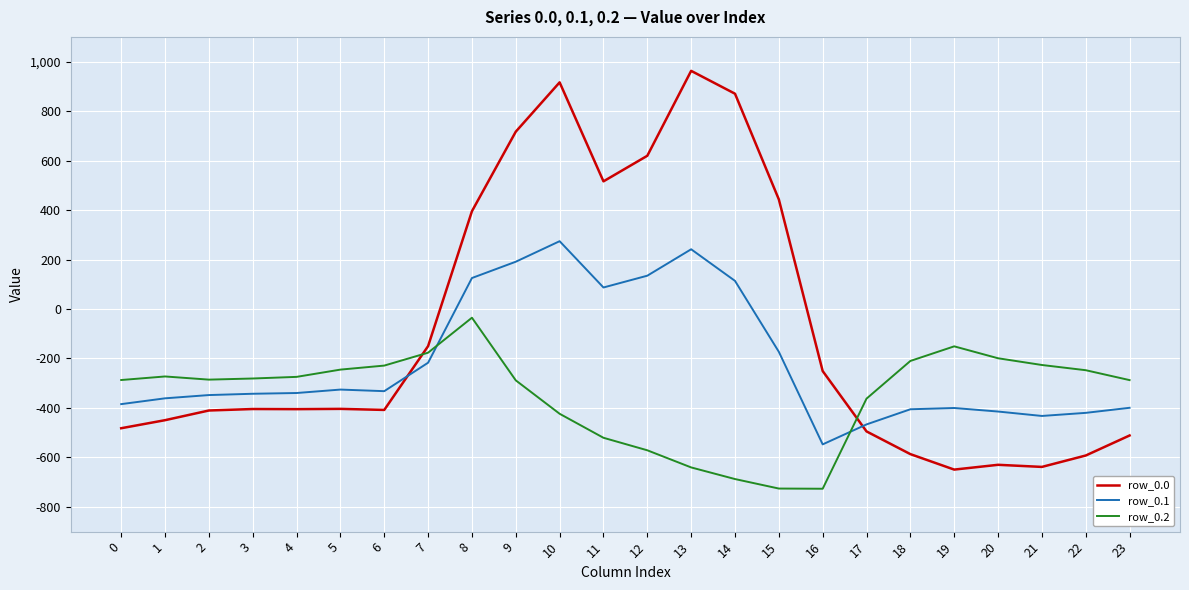

The row_0.2 series shows -305.4 at 18. True or false?

False